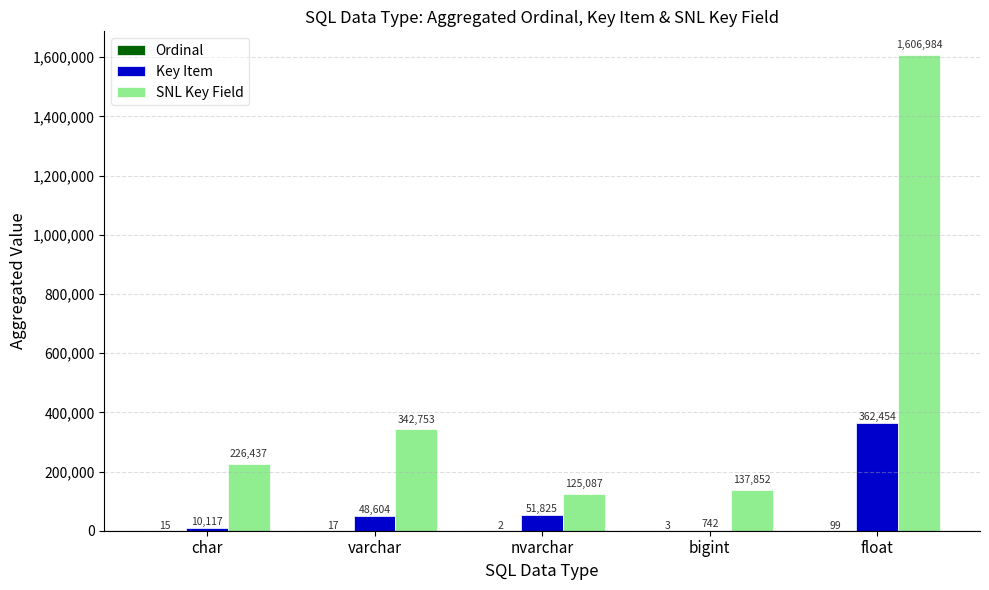

What is the total value across all series at varchar?

391374